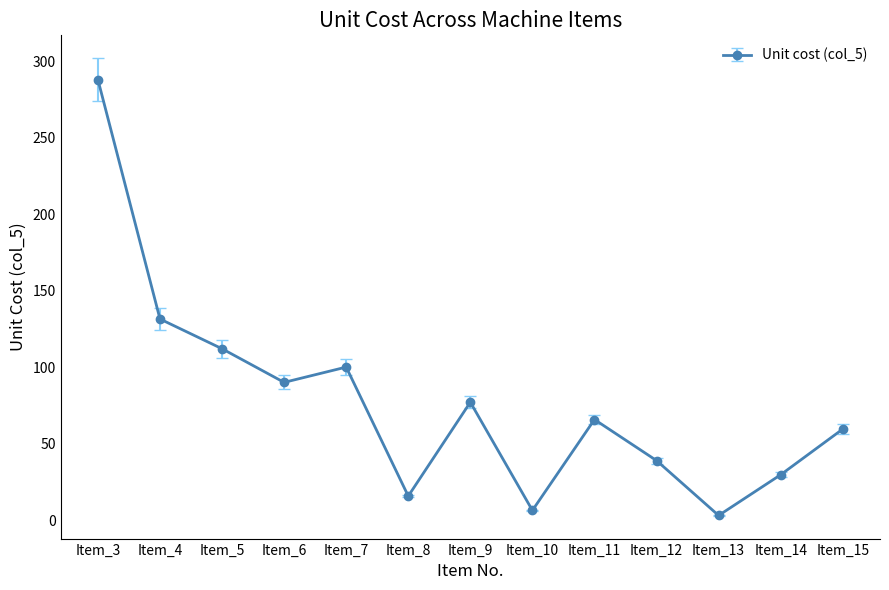

How many data points are less than 65?

6